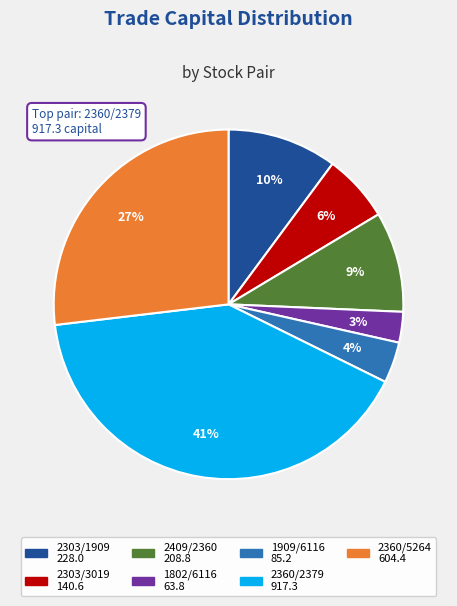

Count the number of slices in the pie.

7